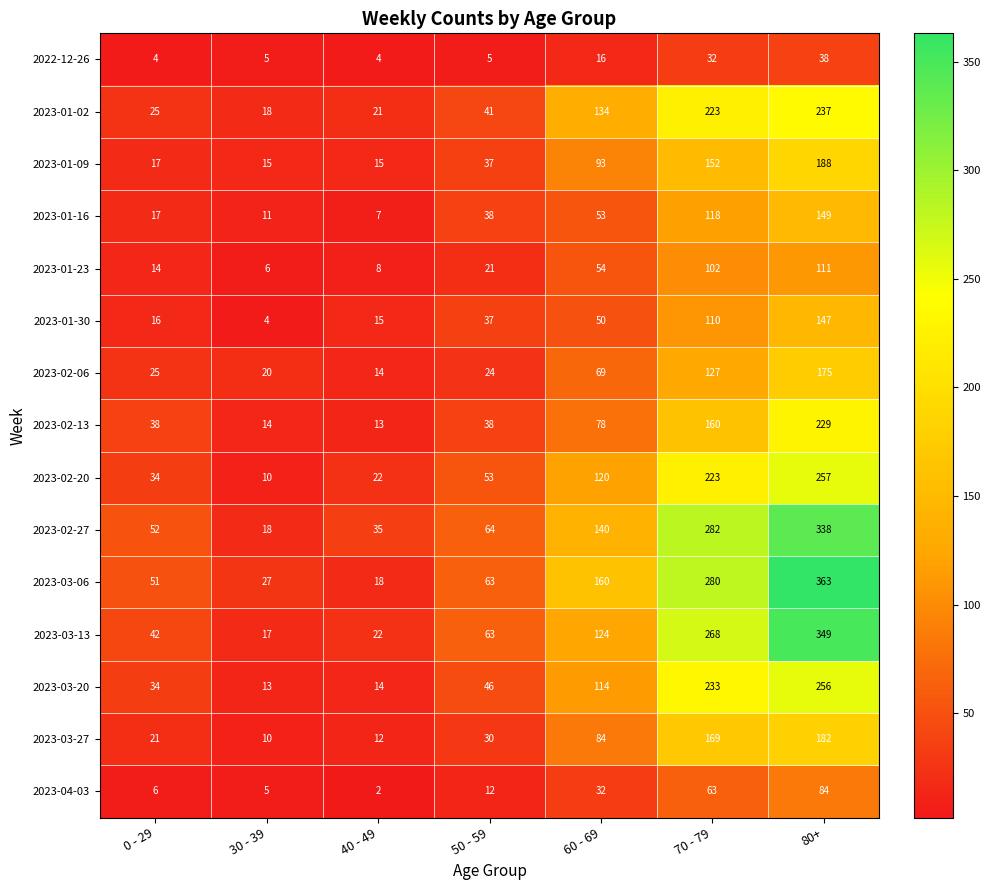

Is the value of 2023-03-06 at 80+ greater than the value of 2023-02-27 at 0 - 29?

Yes